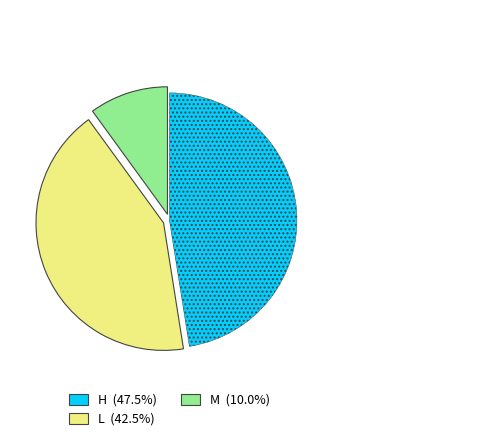

Is there a majority slice in this chart?

No